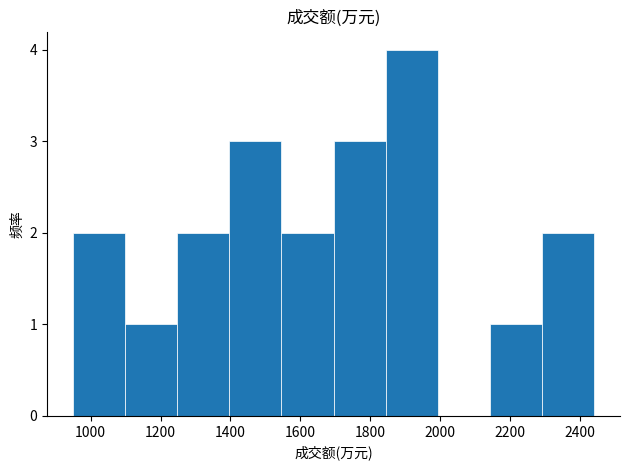

Which range on the x-axis has the tallest bar?

1840 to 2000